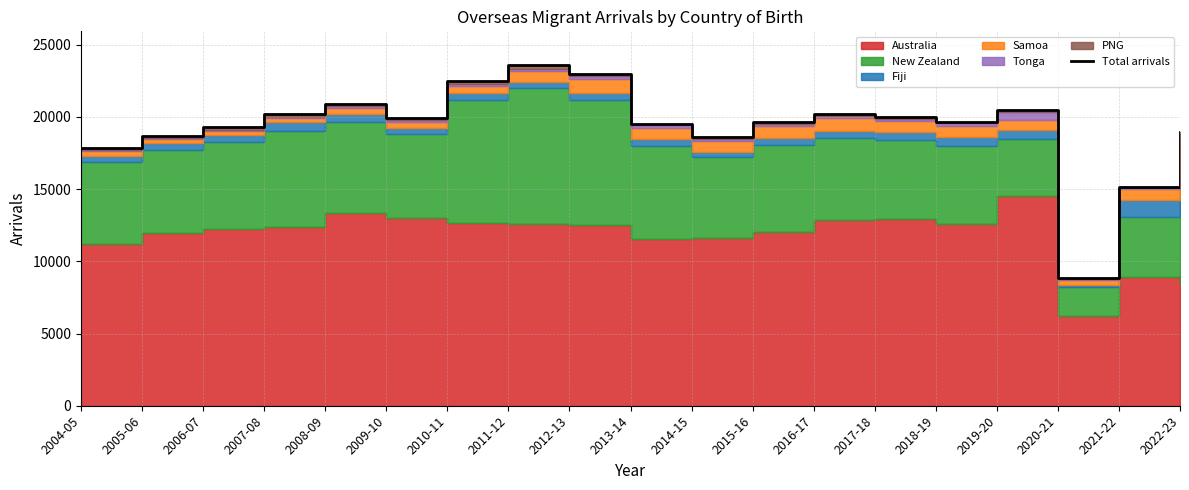

Where does the data first go above 19670?

2007-08